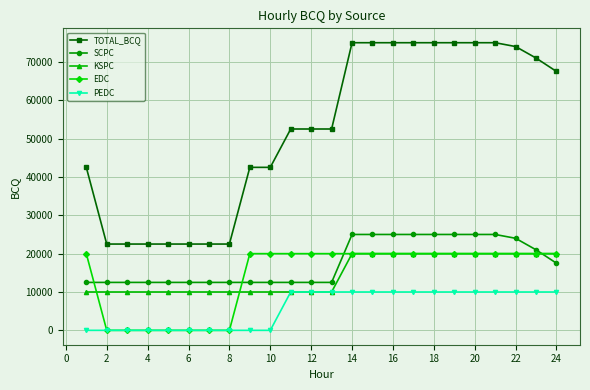

Which series has the widest spread of values?

TOTAL_BCQ